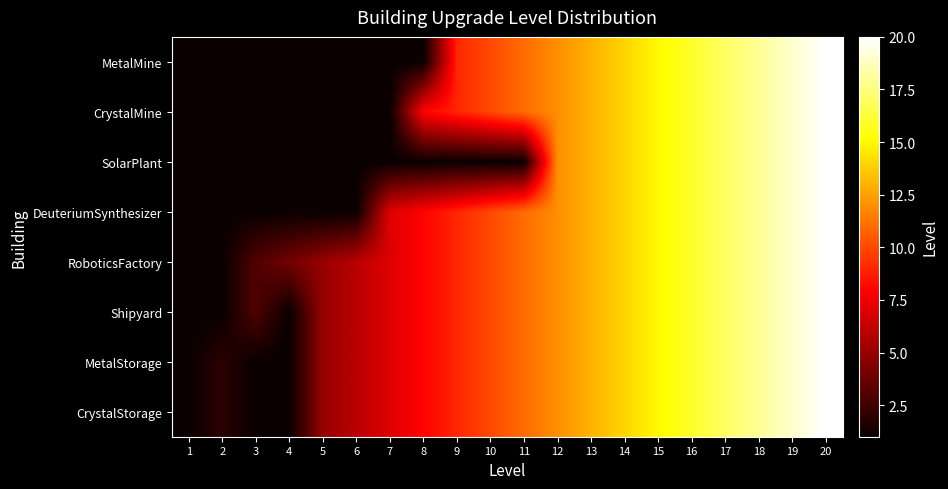

What is the greatest value displayed?

20